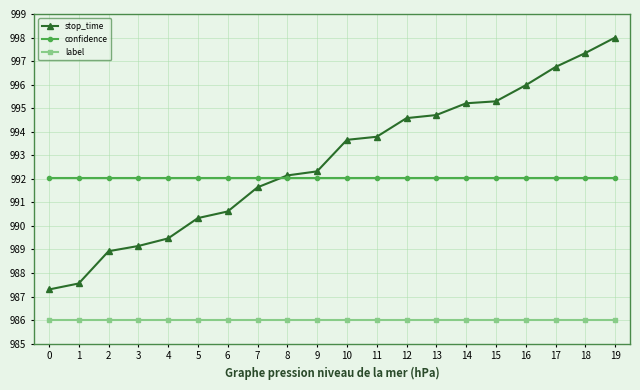

Between which two adjacent categories do confidence and stop_time first intersect?

7 and 8